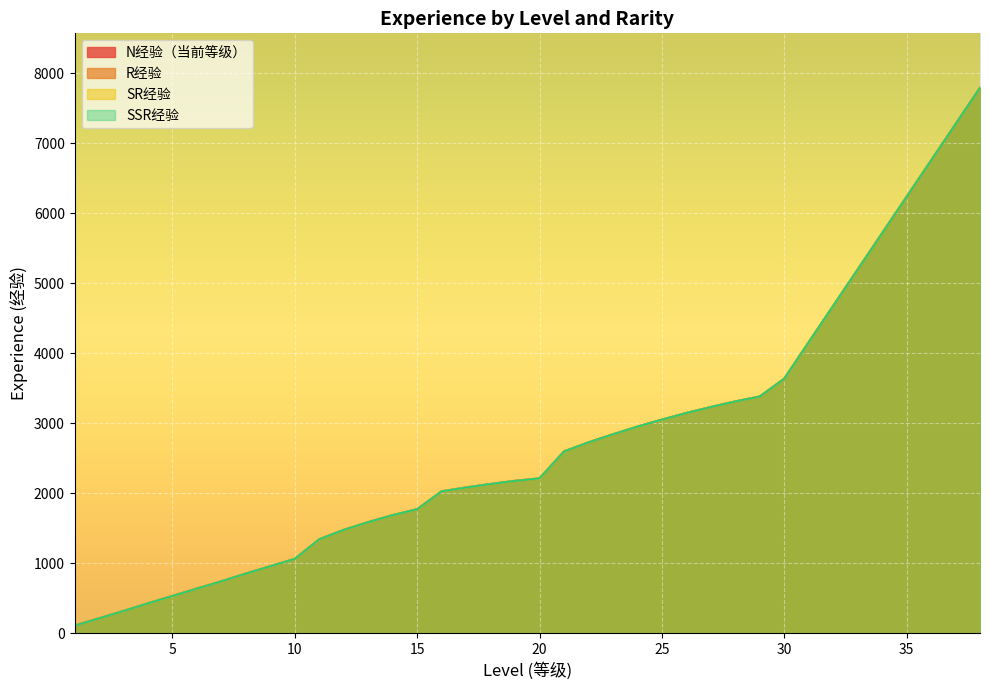

What is the value of the N经验（当前等级） point at the 5th from the left?

530